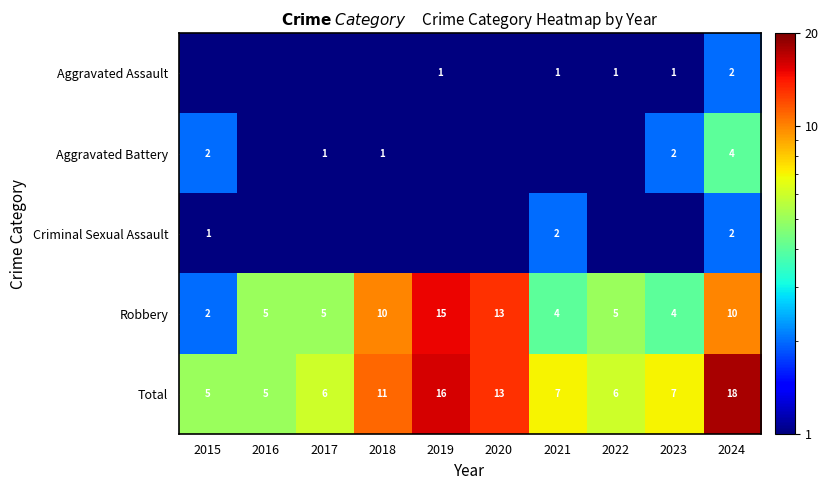

What is the sum of all Total values?

94.0